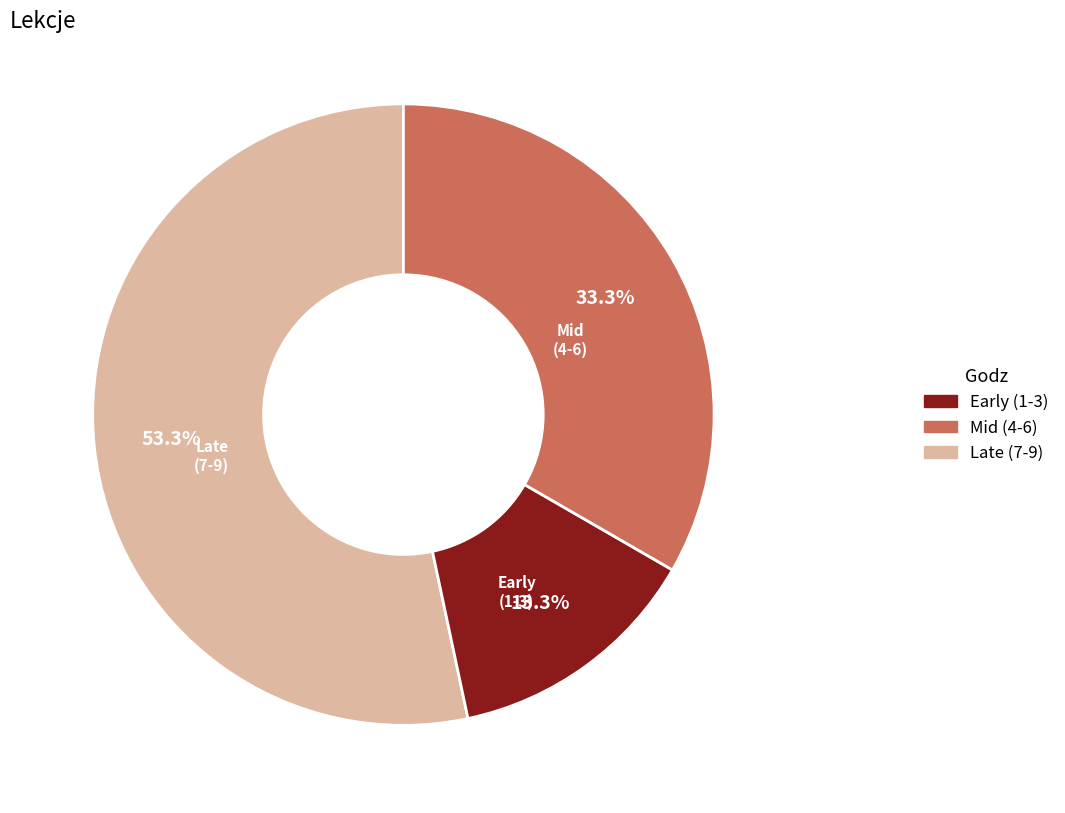

Is there a majority slice in this chart?

Yes